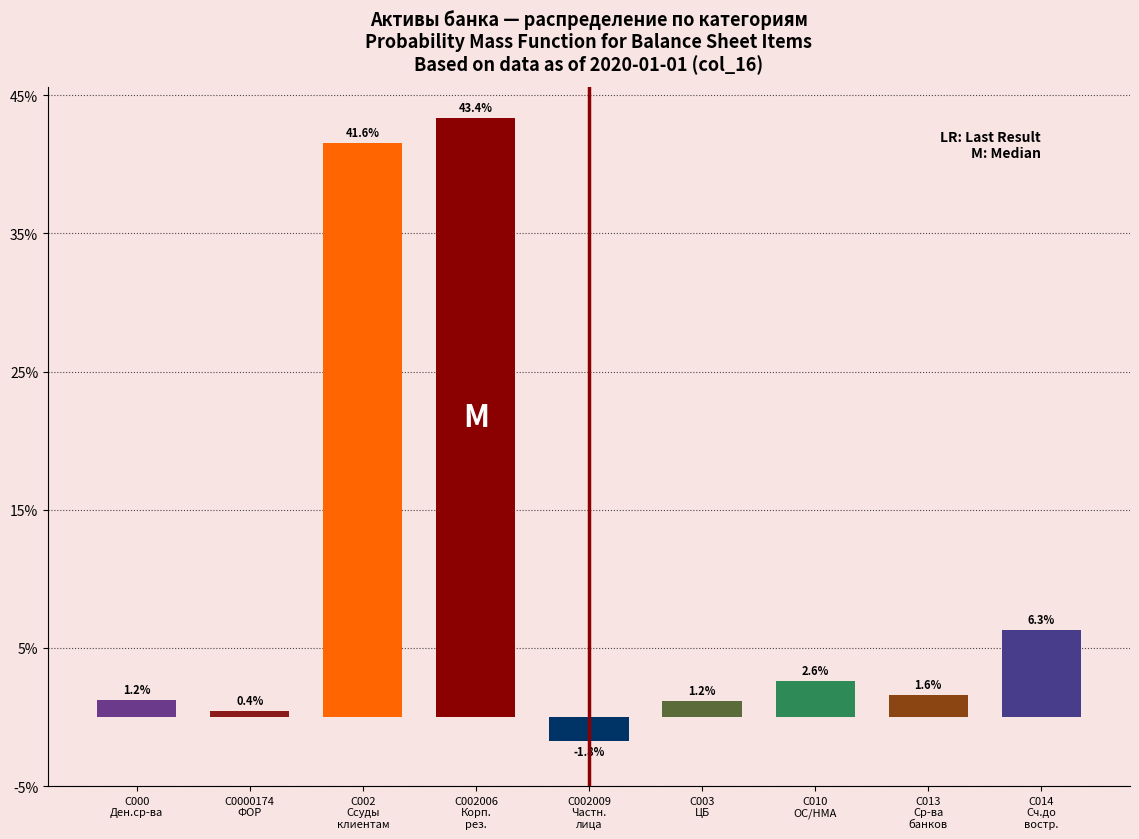

Reading left to right, extract all data points from this chart.

1.2	0.4	41.6	43.4	-1.8	1.2	2.6	1.6	6.3